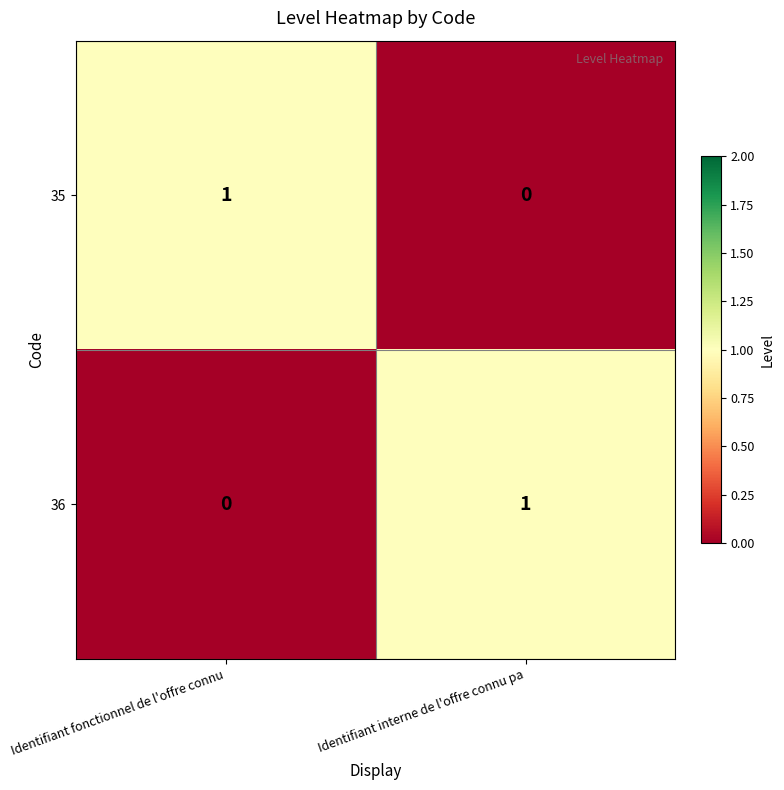

True or false: 36 has a value of 1 at Identifiant interne de l'offre connu pa.

True